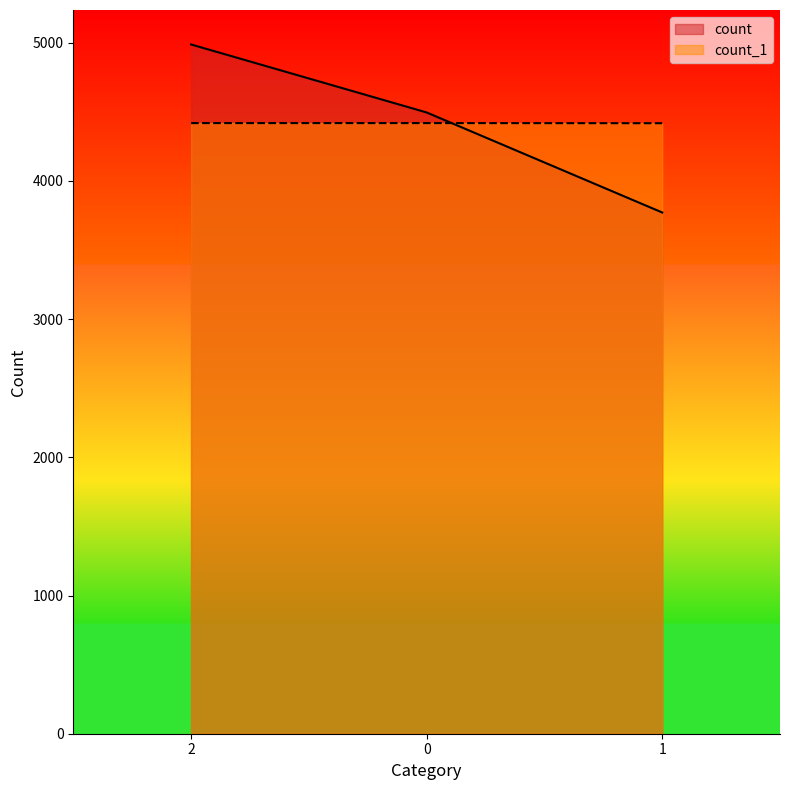

Which category has the lowest value across all series?

1